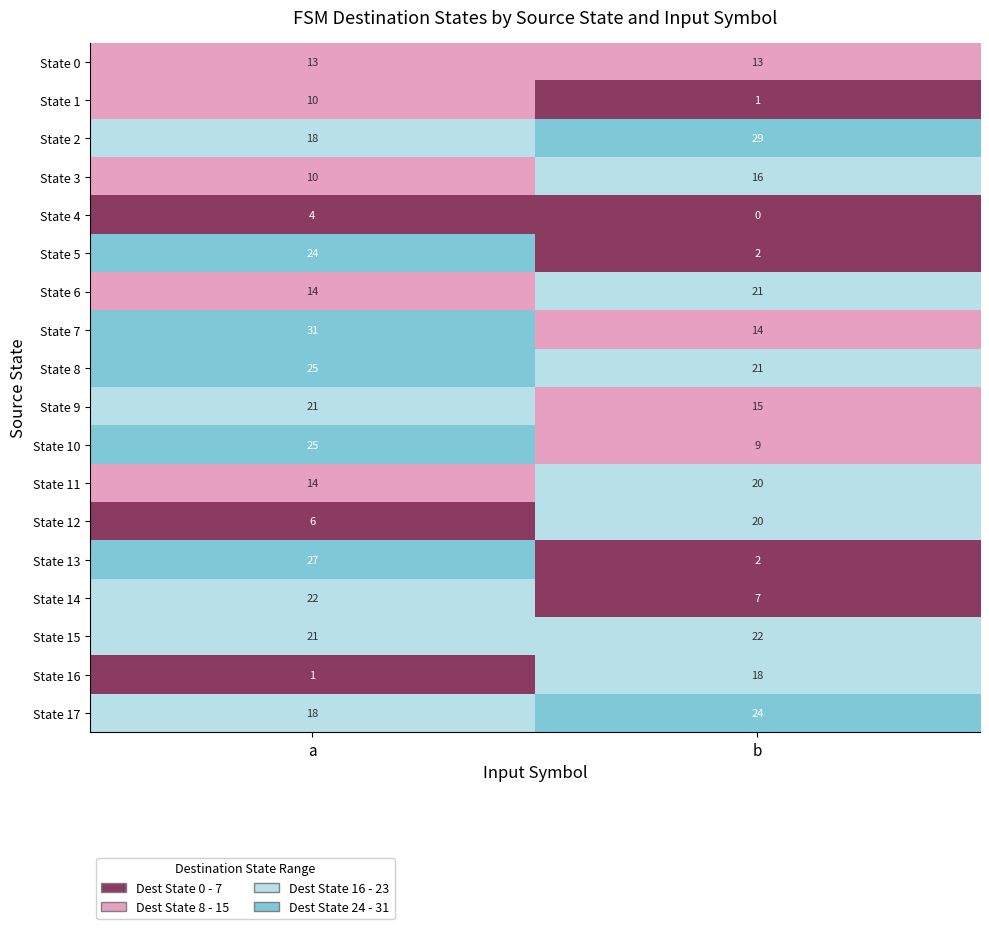

Which category has the lowest value across all series?

b